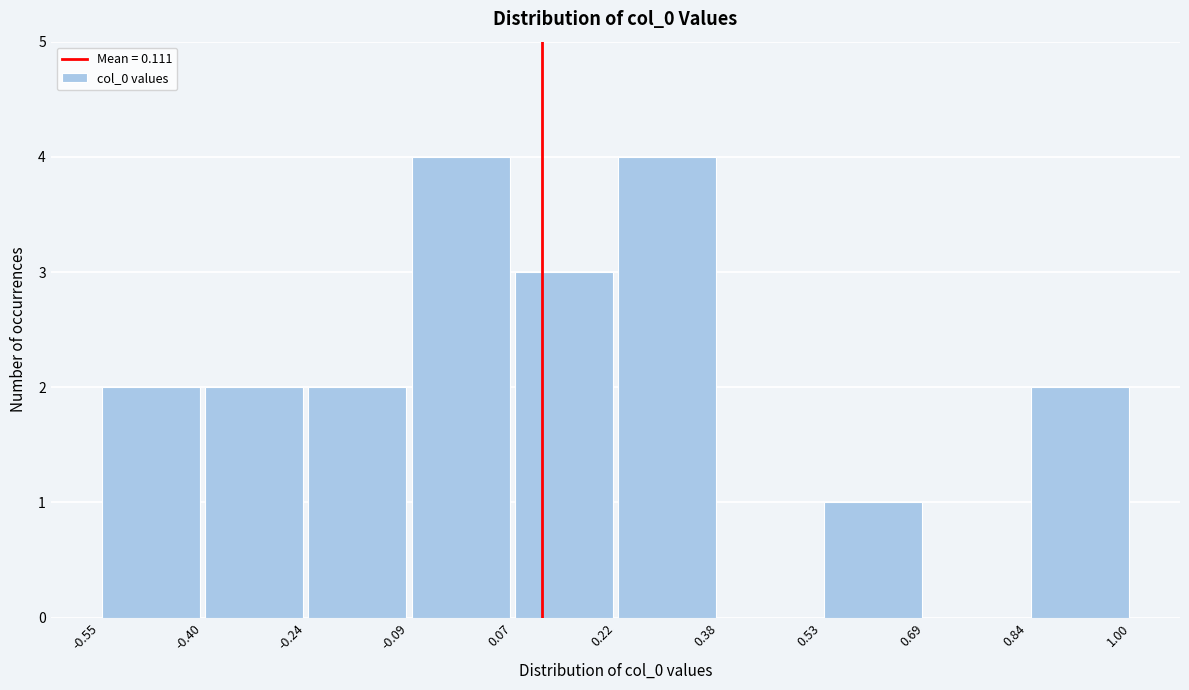

Reading left to right, list every bar in this chart as the range it spans on the x-axis followed by its height. The values are not printed on the chart, so give them approximately, as read against the axis.

-0.55 to -0.40: 2
-0.40 to -0.24: 2
-0.24 to -0.09: 2
-0.09 to 0.07: 4
0.07 to 0.22: 3
0.22 to 0.38: 4
0.38 to 0.53: 0
0.53 to 0.69: 1
0.69 to 0.84: 0
0.84 to 1.00: 2